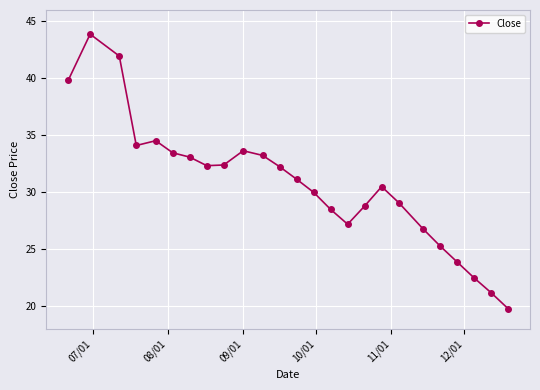

What is the difference between the maximum and second lowest values?

22.7